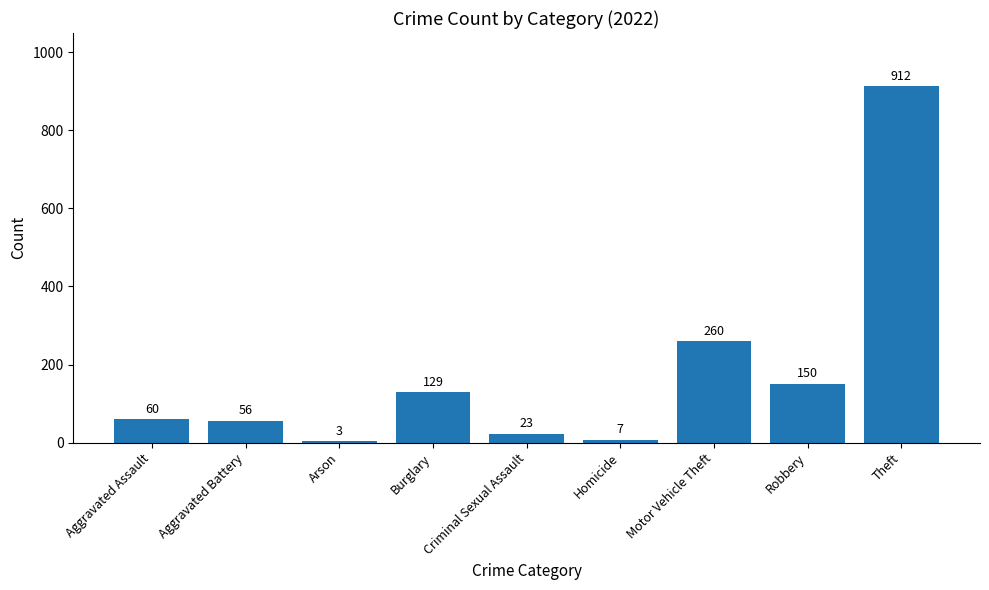

Reading right to left, what are all the values shown in this chart?

912	150	260	7	23	129	3	56	60